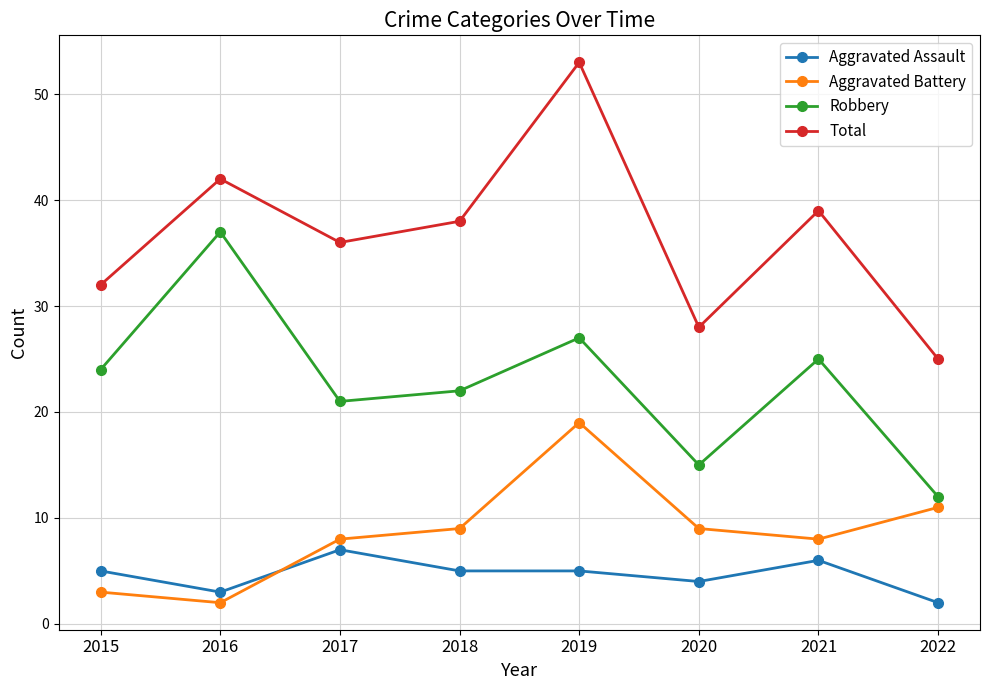

What is the difference between the Aggravated Battery values at 2019 and 2017?

11